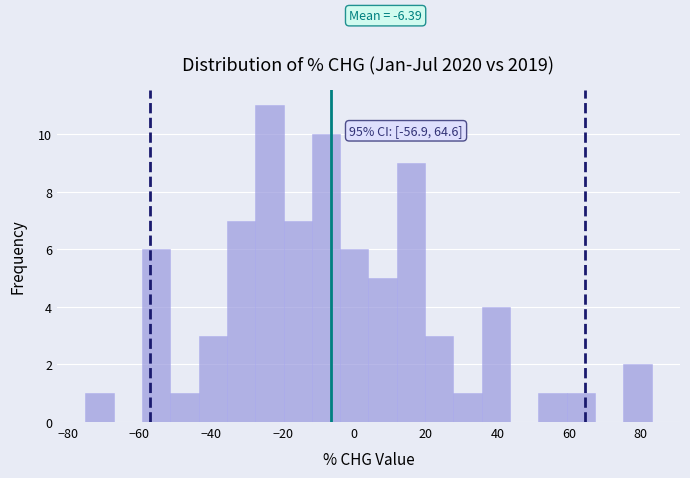

Around what value on the x-axis is the tallest bar? Give the approximate position of its centre, as read against the axis.

-24